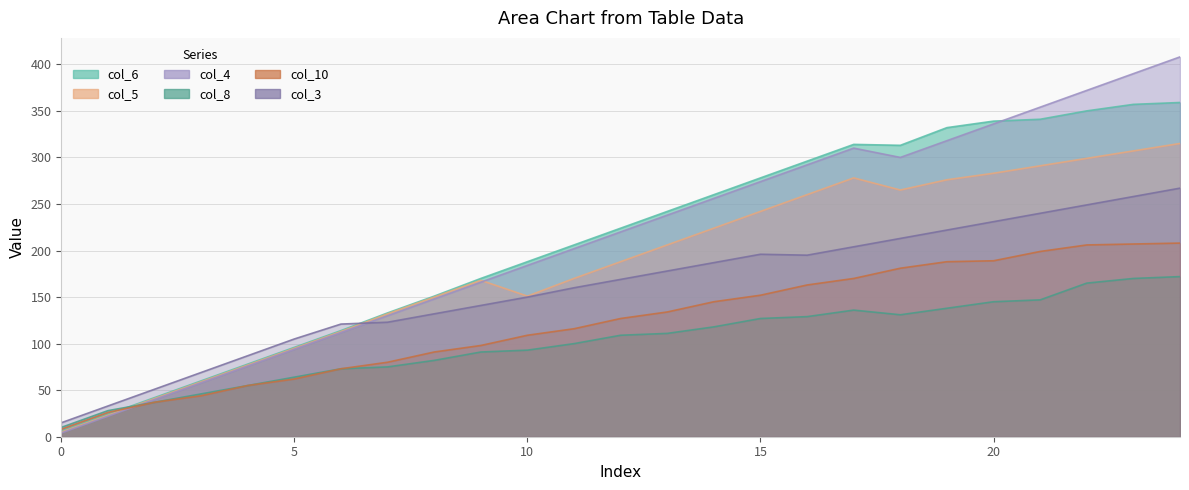

Rank the series by their maximum value, from highest to lowest.

col_4, col_6, col_5, col_3, col_10, col_8